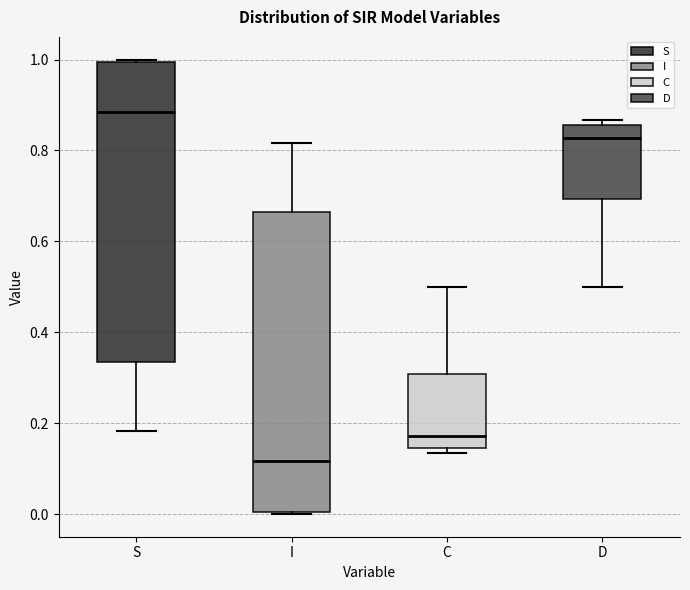

Reading left to right, read every box against the y-axis: the position of its median line, the range the box covers, and the ends of its whiskers. The values are not printed on the chart, so give them approximately, as read against the axis.

S: median 0.88, box 0.34 to 1.00, whiskers 0.18 to 1.00
I: median 0.12, box 0.00 to 0.66, whiskers 0.00 to 0.82
C: median 0.18, box 0.14 to 0.30, whiskers 0.14 (just below the box's lower edge) to 0.50
D: median 0.82, box 0.70 to 0.86, whiskers 0.50 to 0.86 (just above the box's upper edge)